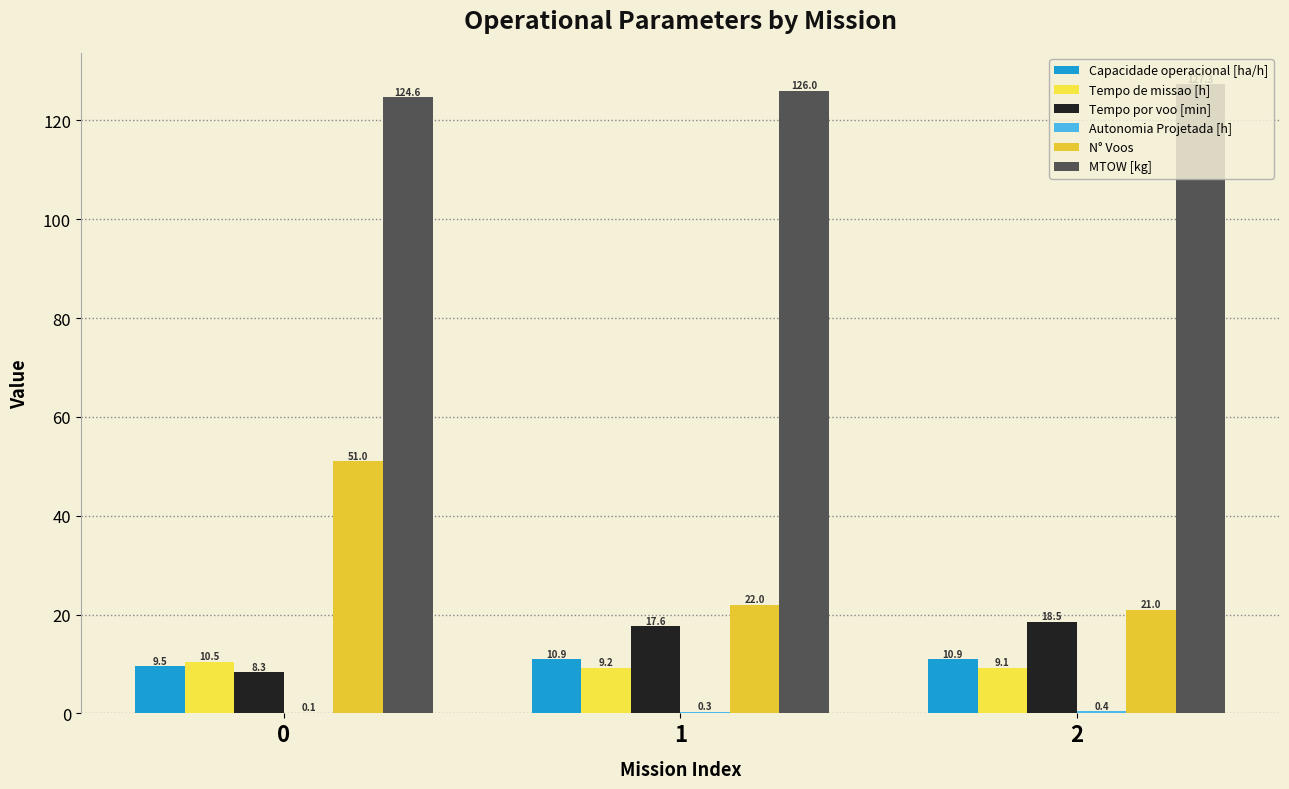

List the series in order of their peak value, highest first.

MTOW [kg], N° Voos, Tempo por voo [min], Capacidade operacional [ha/h], Tempo de missao [h], Autonomia Projetada [h]